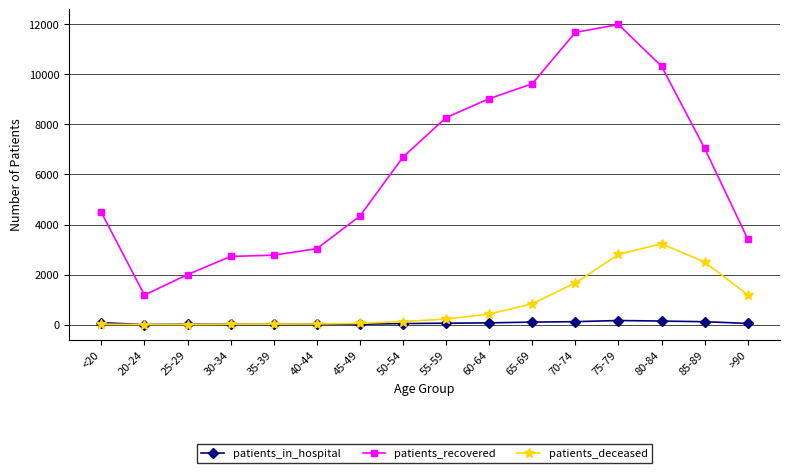

What position from the left is 30-34?

4